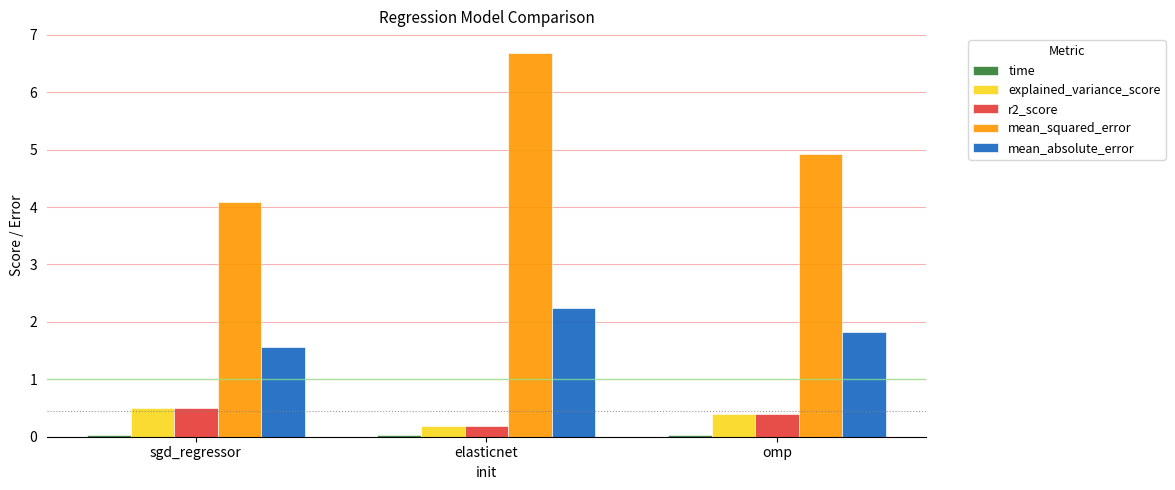

What is the approximate value of r2_score at elasticnet?

0.2